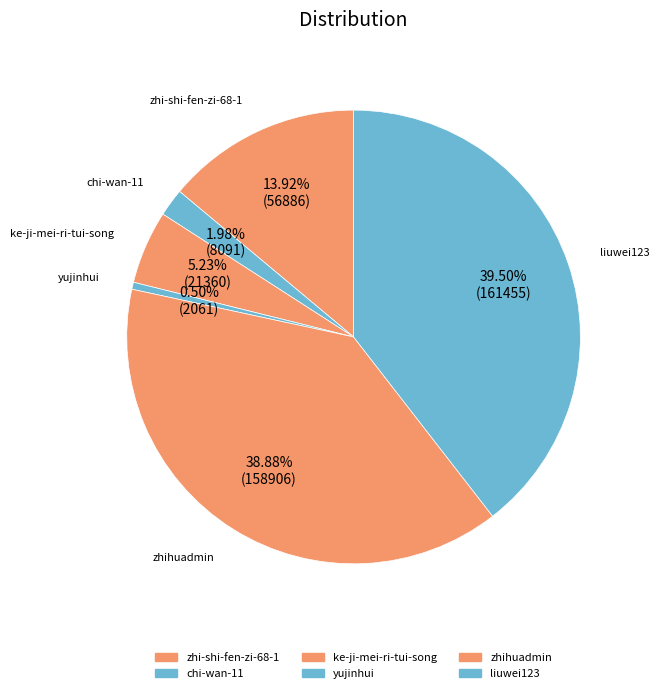

To the nearest percent, what percentage of the pie is liuwei123?

39%